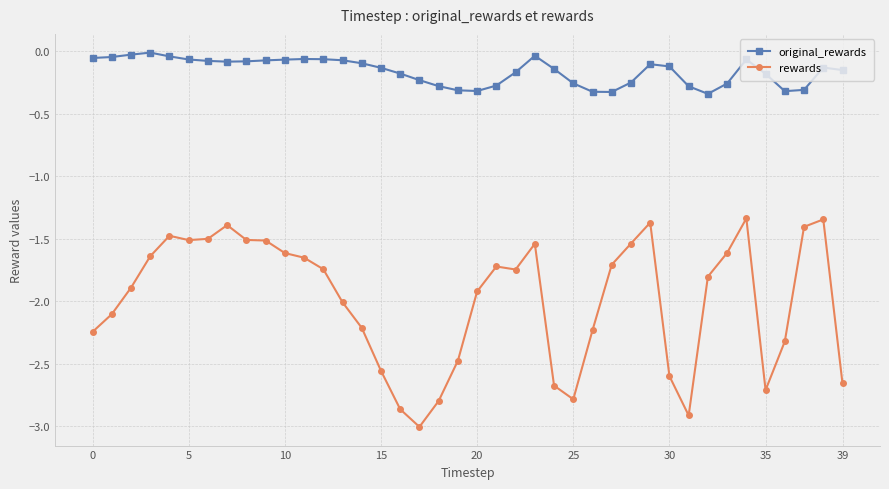

True or false: original_rewards has more than 0 points higher than both neighbors.

True